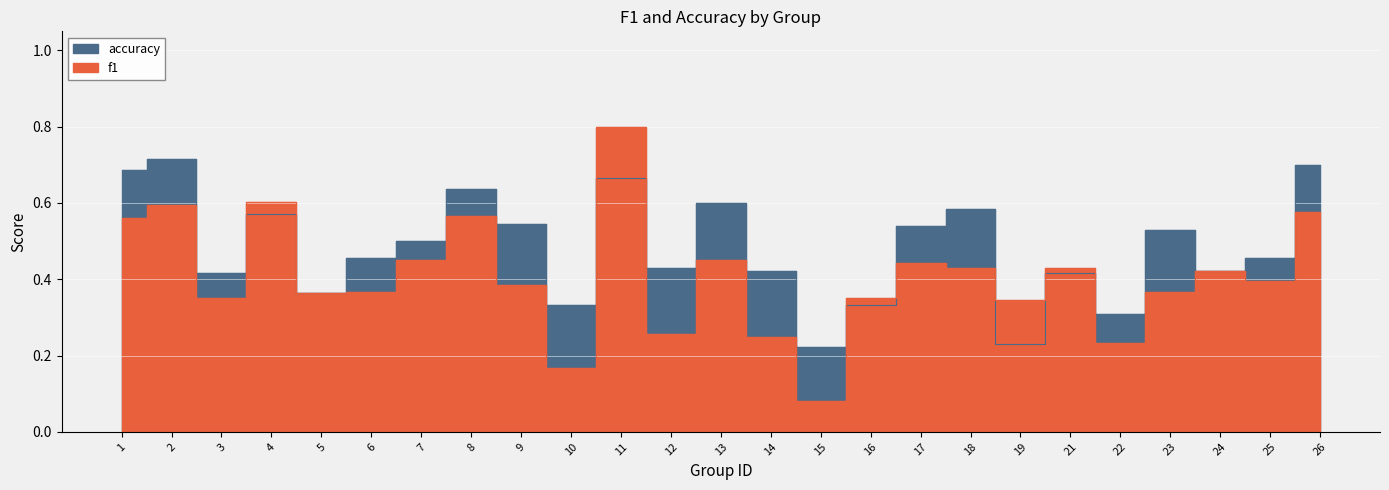

Rank the series at 15 from lowest to highest value.

f1, accuracy